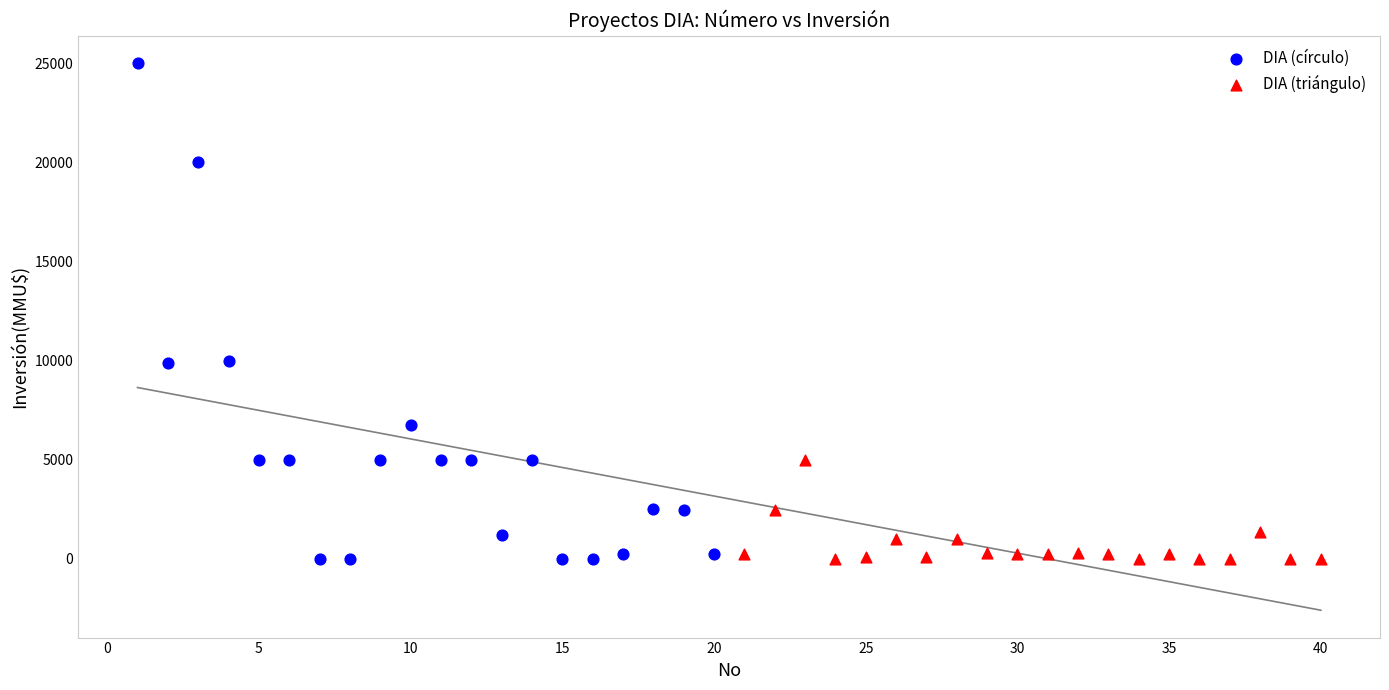

What are all the series names shown in the legend?

DIA (círculo), DIA (triángulo)